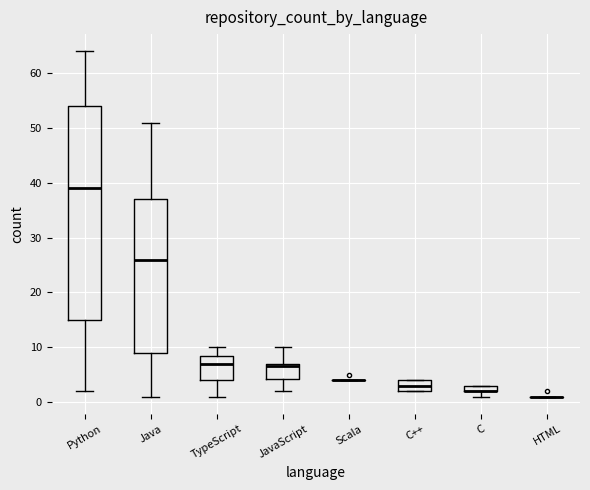

Comparing the boxes themselves (not the whiskers), which one is the tallest?

Python